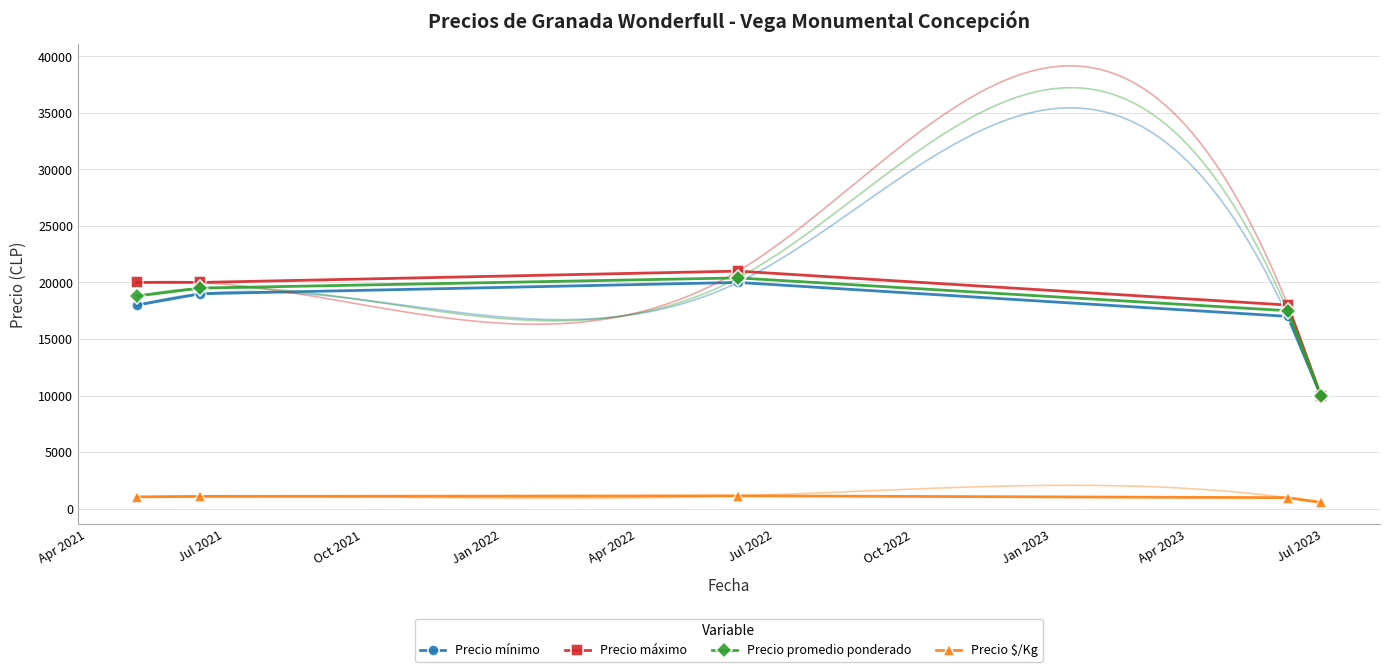

What is the smallest value displayed?

556